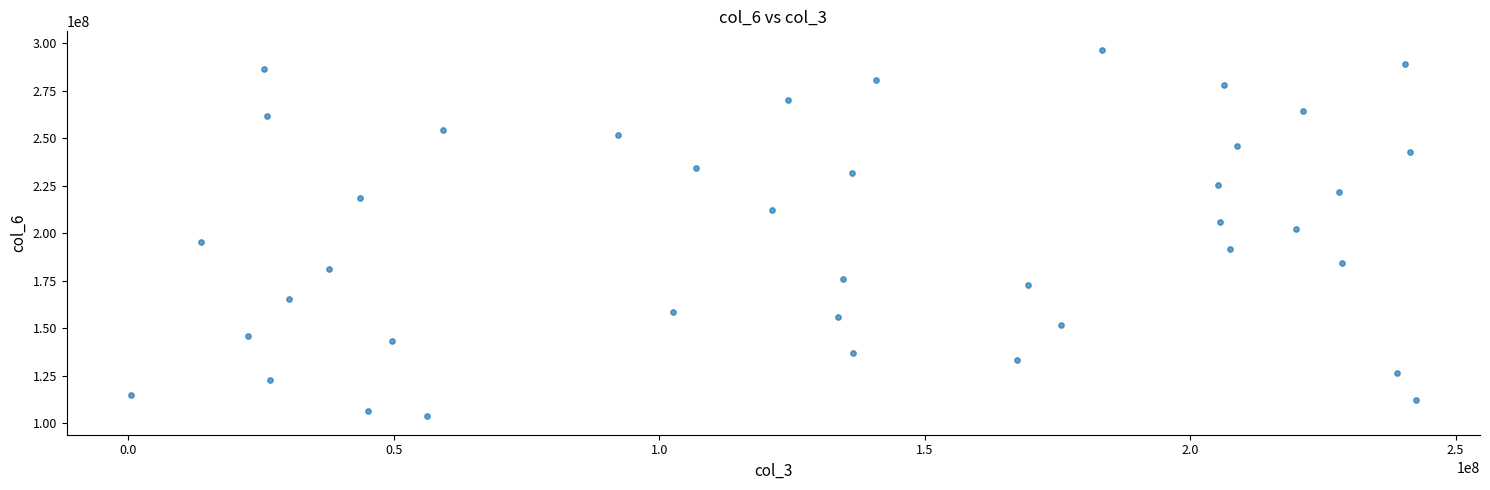

What Y value in the scatter plot is closest to 199994785?

202224799